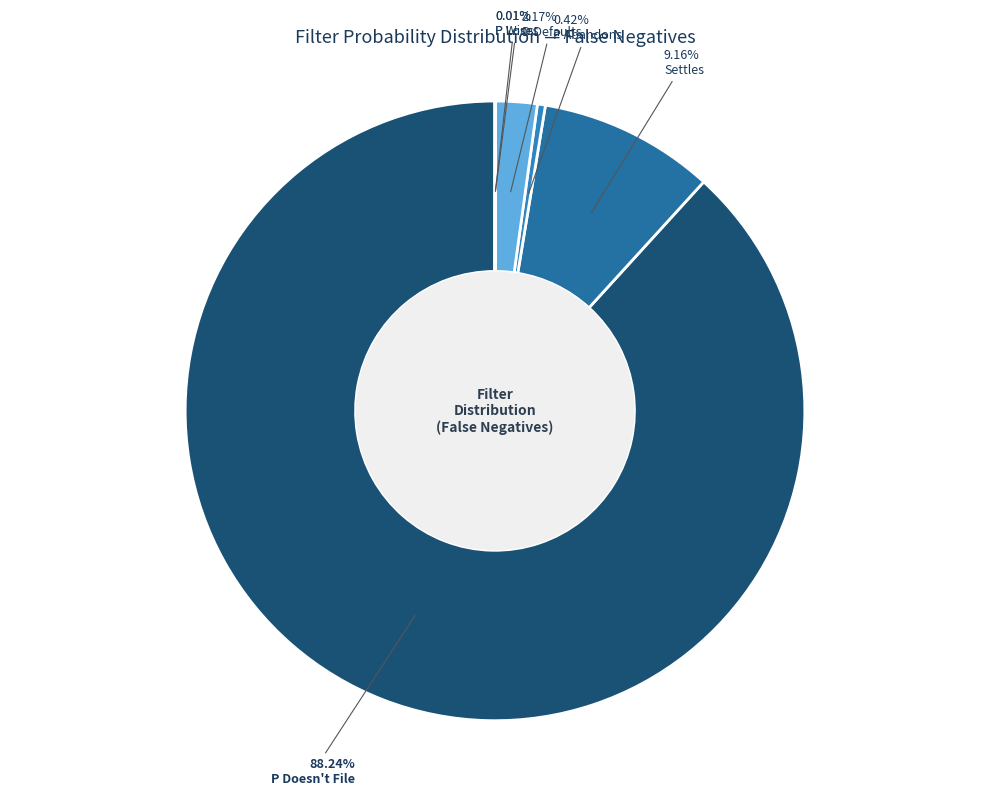

What is the largest slice in the pie chart?

P Doesn't File